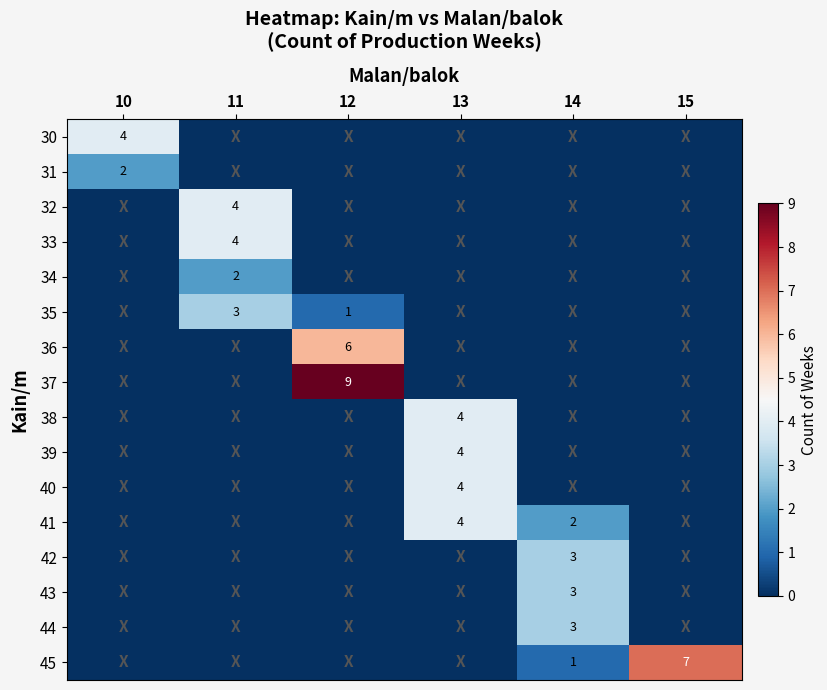

At how many categories does at least one series exceed 5?

2